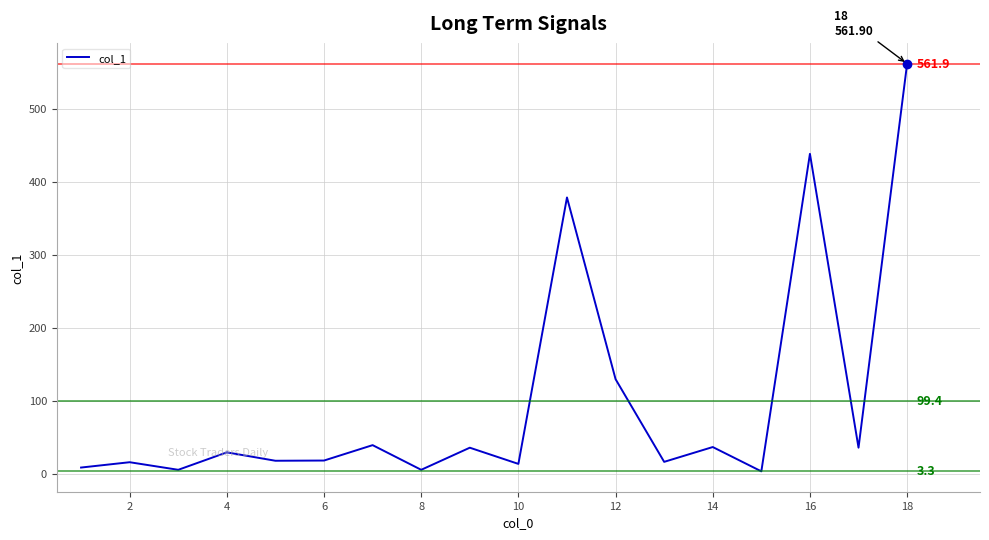

What is the maximum value shown in the chart?

561.9